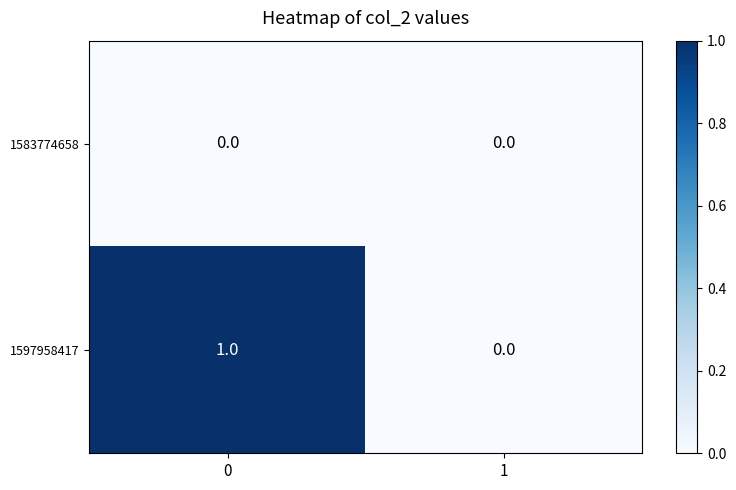

Is it true that 1583774658 equals 0 at 1?

True